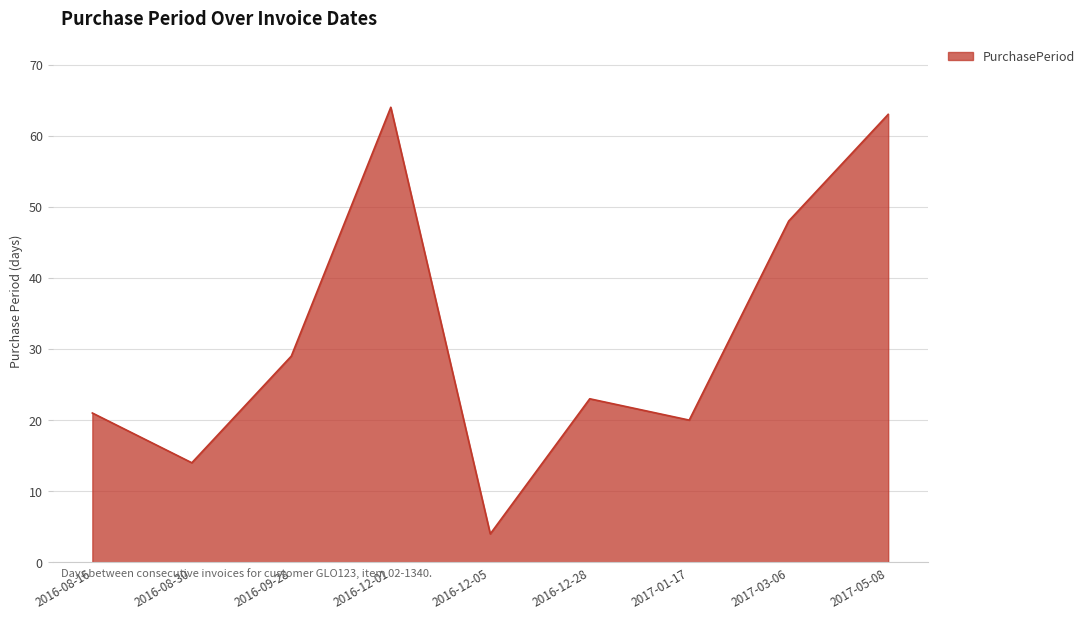

Reading left to right, list all the values displayed in this chart.

2016-08-16=21	2016-08-30=14	2016-09-28=29	2016-12-01=64	2016-12-05=4	2016-12-28=23	2017-01-17=20	2017-03-06=48	2017-05-08=63